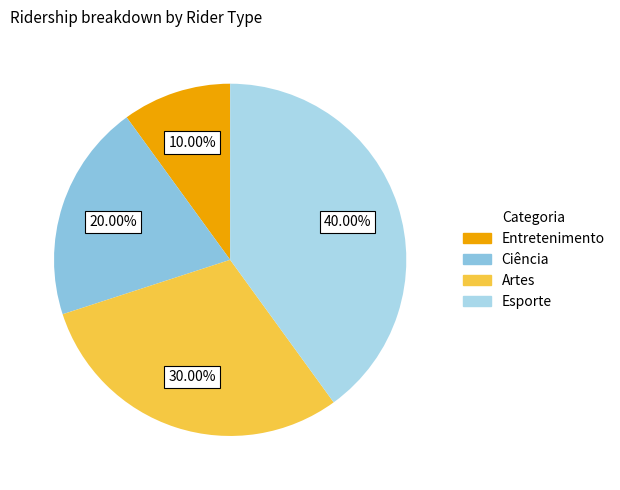

To the nearest percent, what is the combined percentage of Artes and Ciência?

50%